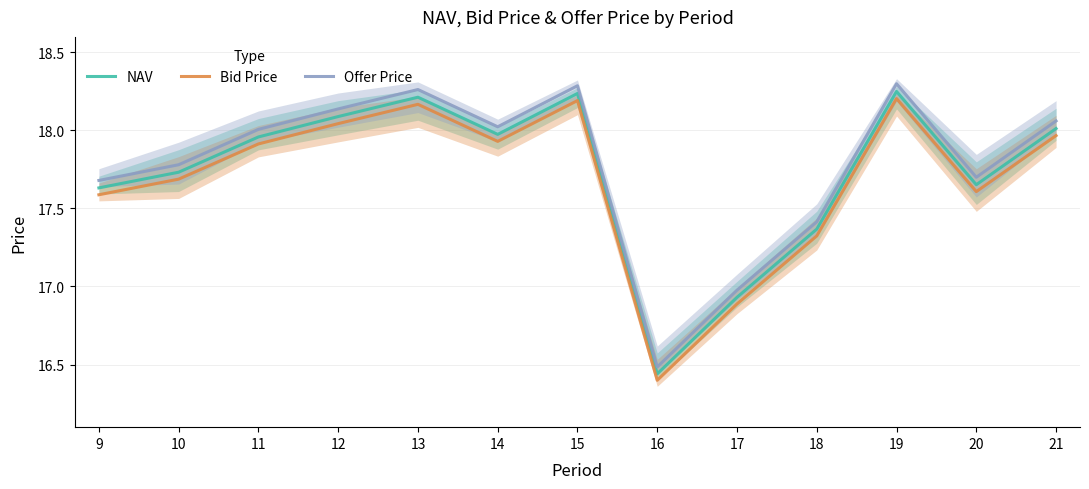

What is the maximum value shown in the chart?

18.3